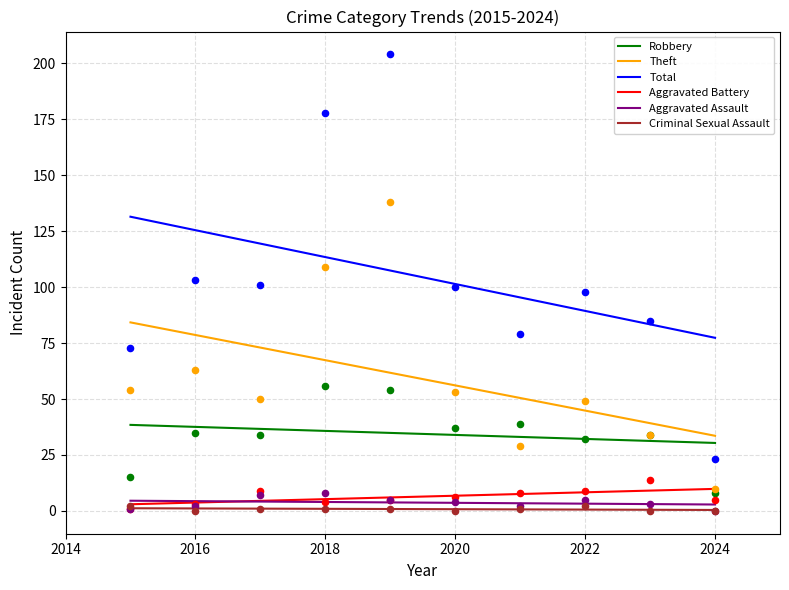

What are all the series names shown in the legend?

Robbery, Theft, Total, Aggravated Battery, Aggravated Assault, Criminal Sexual Assault